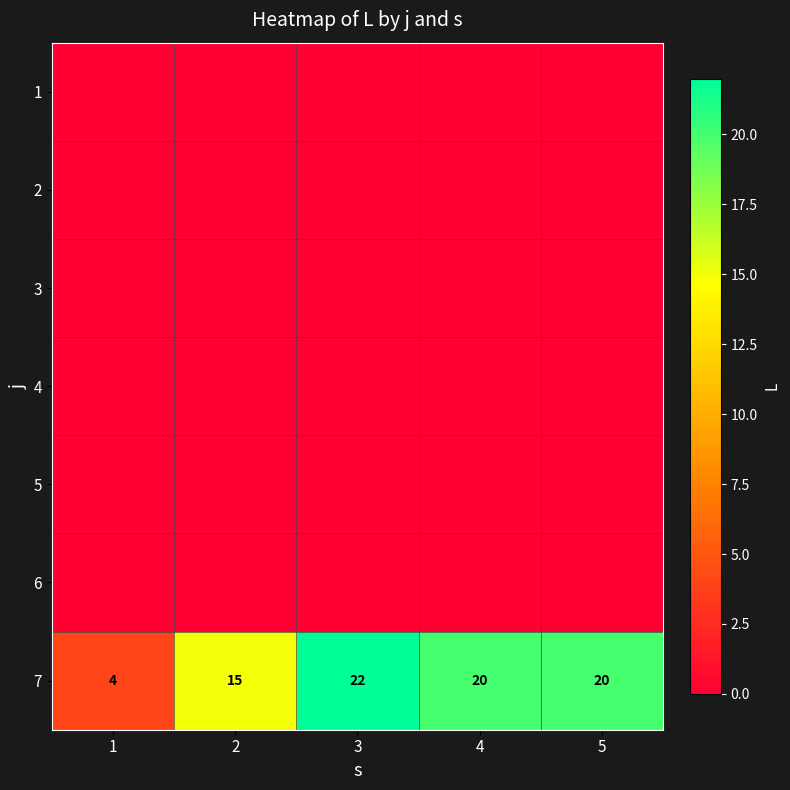

What is the maximum value for 7?

22